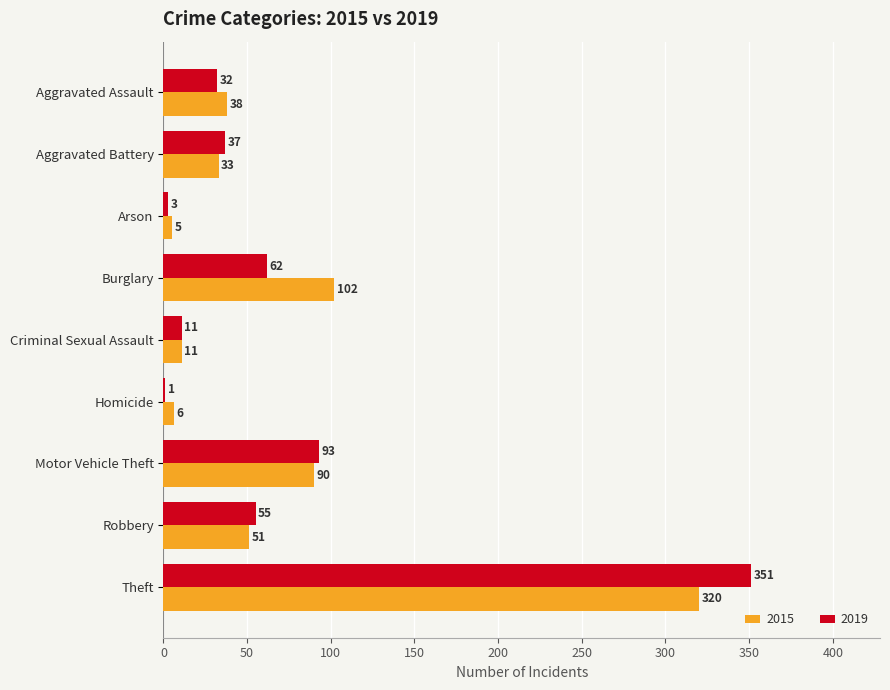

Which series changed the most between Burglary and Motor Vehicle Theft?

2019